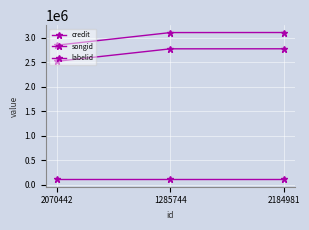

What position from the right is 2184981?

1